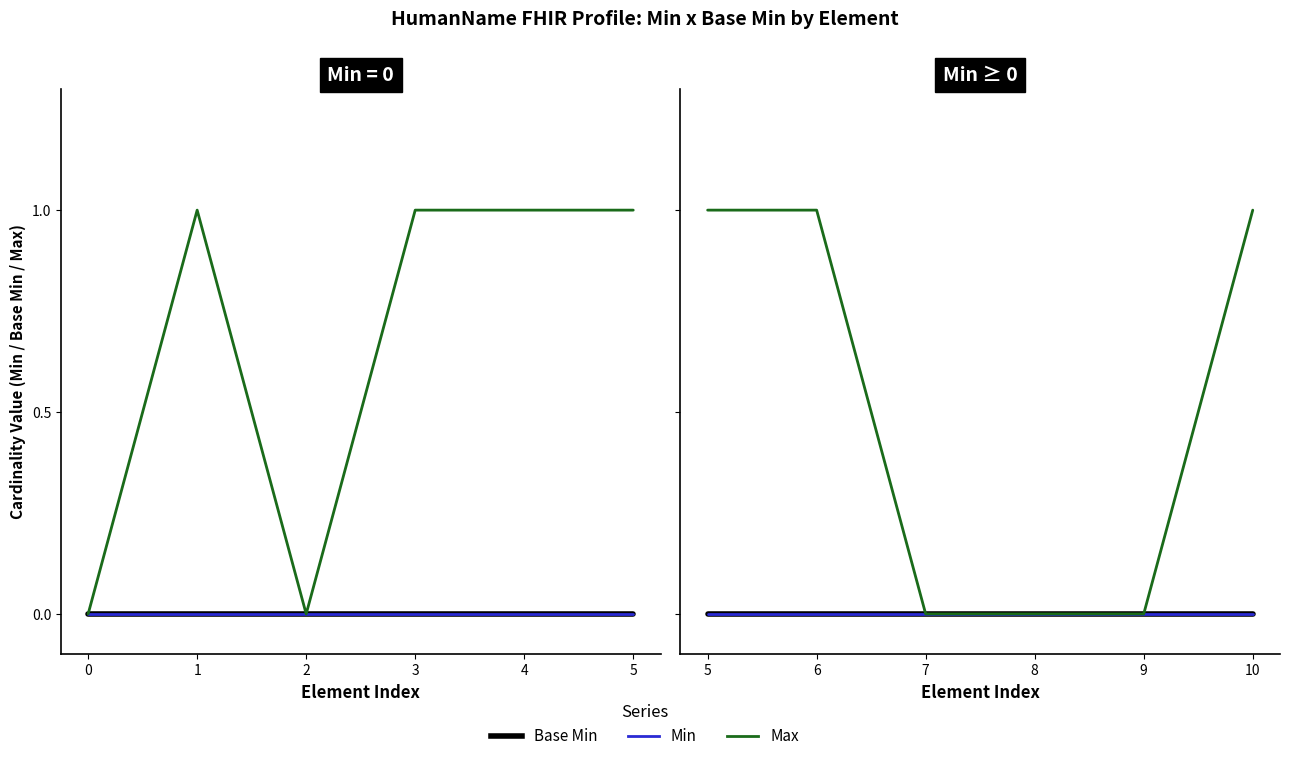

What is the spread (max minus min) of values at 6?

1